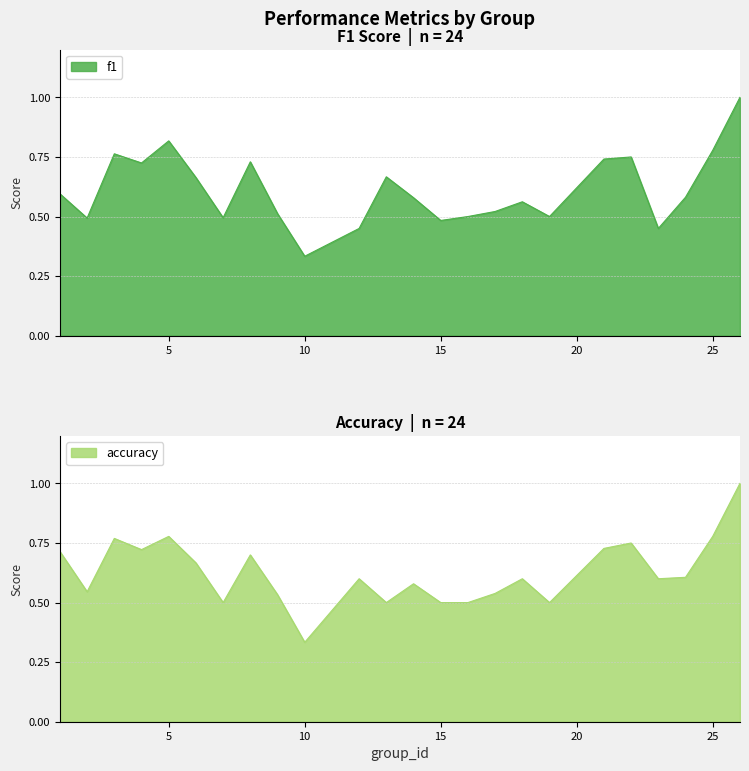

Which has a higher value, 21 or 19?

21